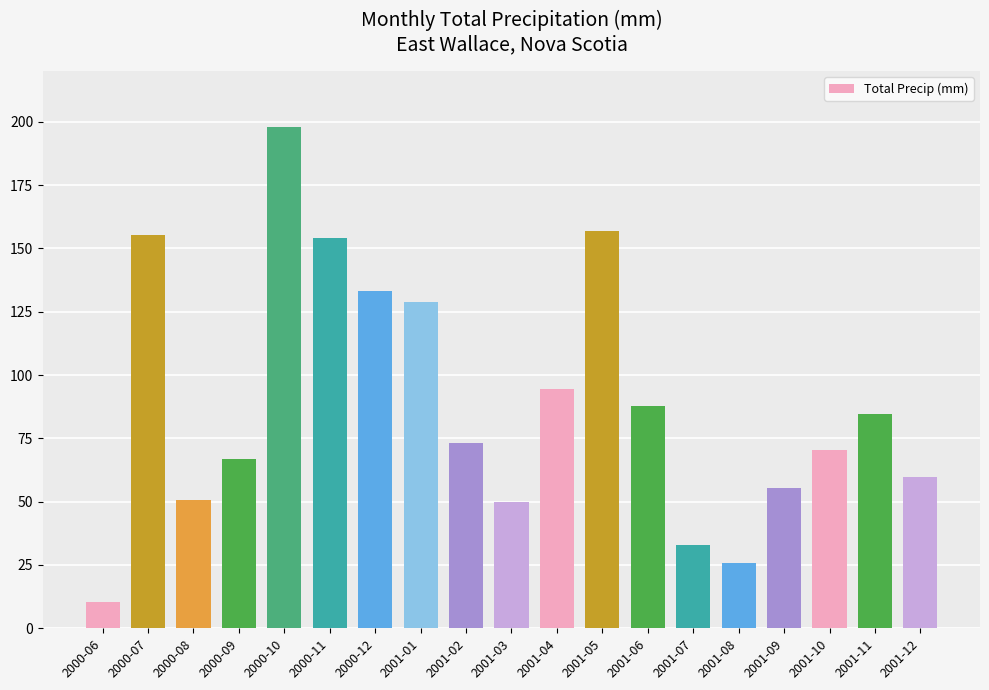

What is the change in value from 2000-11 to 2001-03?

-104.3